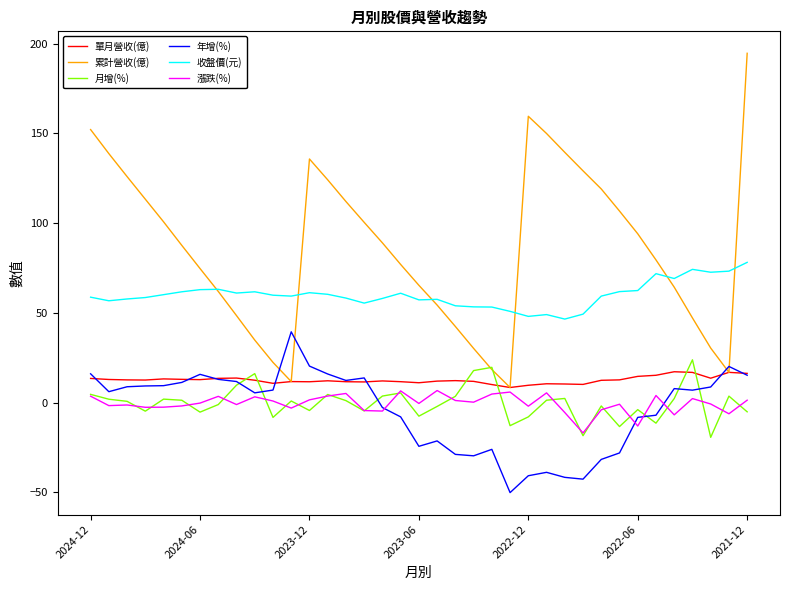

Which series has the largest total across all categories?

累計營收(億)